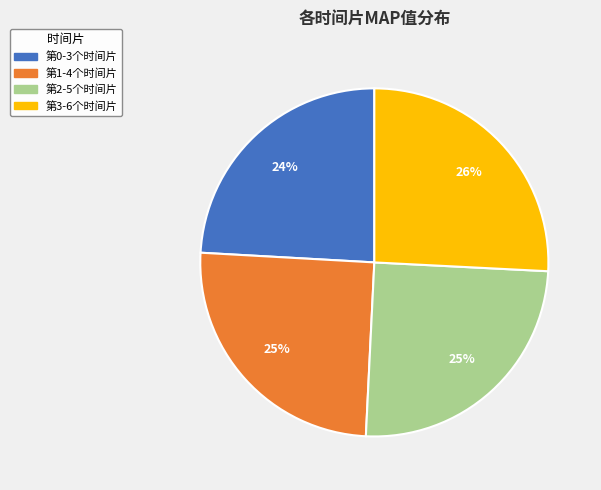

Is the sum of 第1-4个时间片 and 第3-6个时间片 greater than half?

Yes